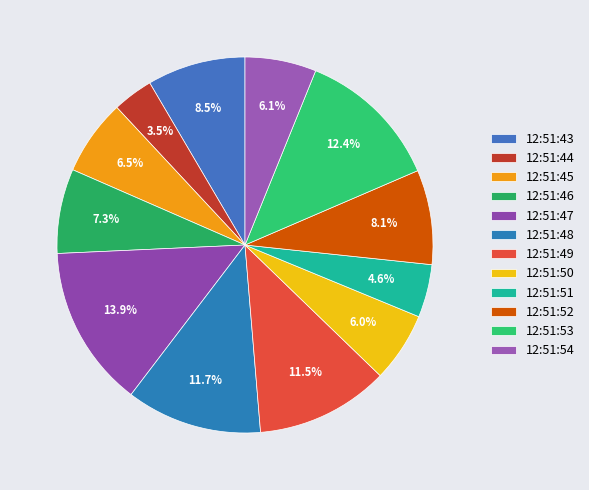

Count the number of slices in the pie.

12